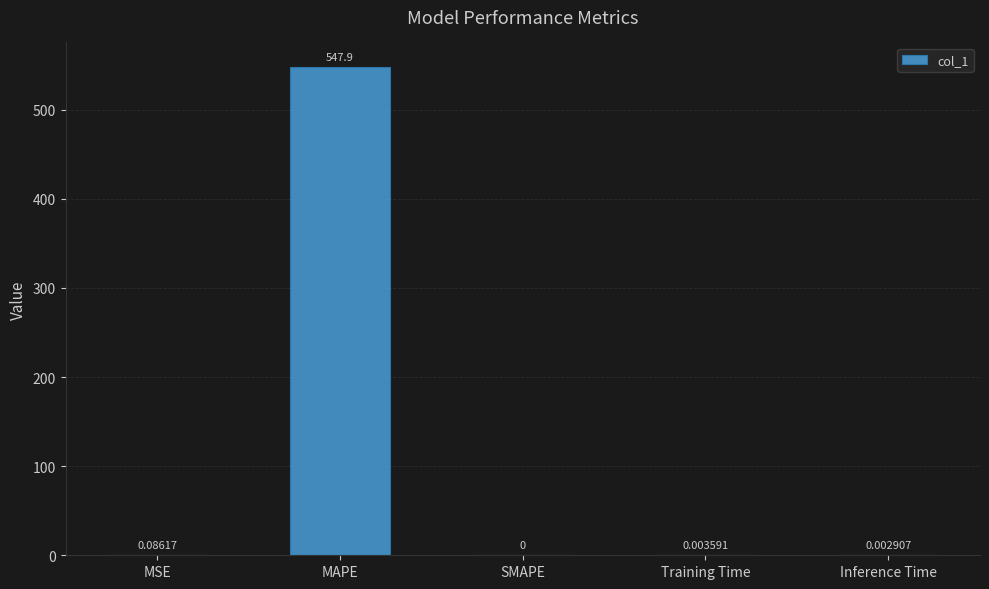

Which has a higher value, Inference Time or SMAPE?

Inference Time